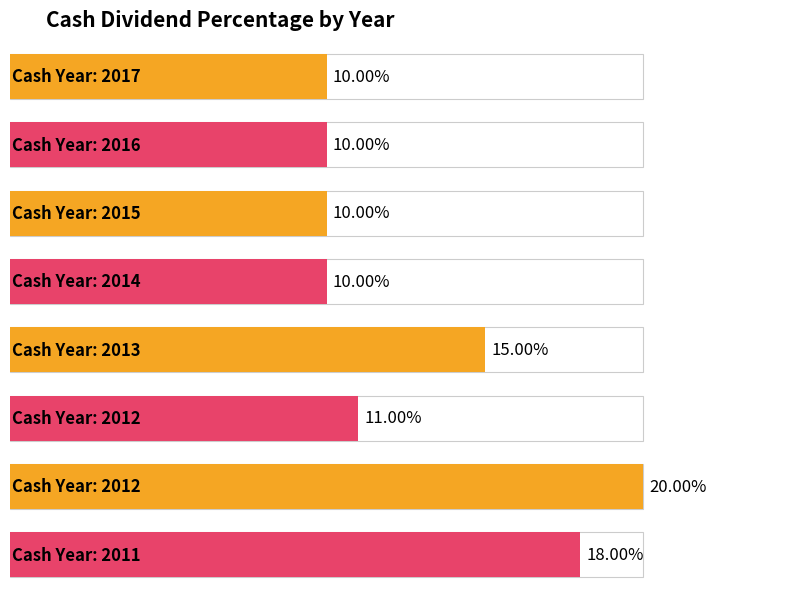

Reading right to left, extract all data points from this chart.

2011=0.2	2012=0.2	2012=0.1	2013=0.1	2014=0.1	2015=0.1	2016=0.1	2017=0.1